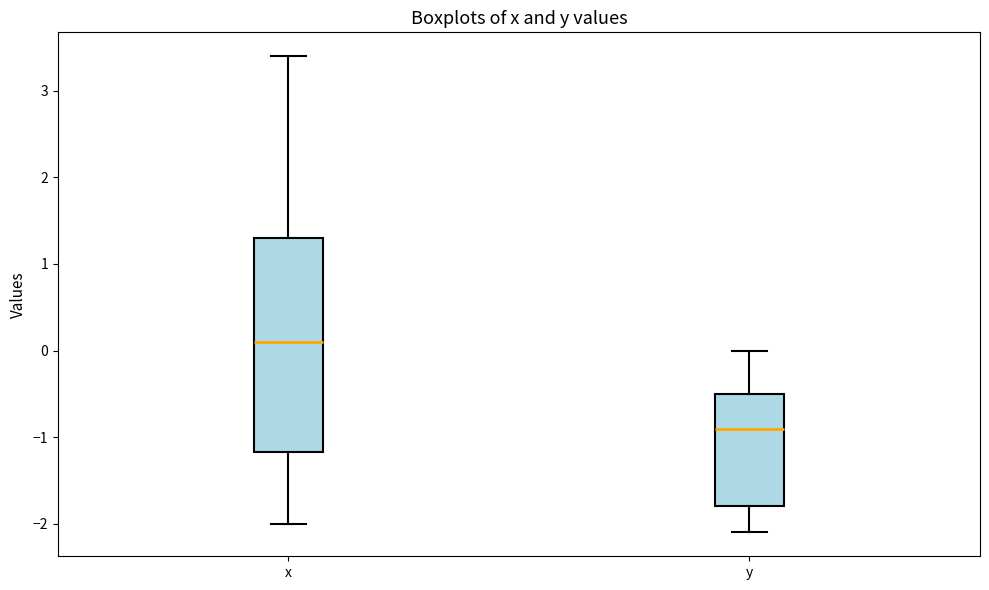

Reading left to right, transcribe this box plot: for each box, give where its median line is, the range the box spans, and where its two whiskers end, as read against the y-axis. The values are not printed on the chart, so give them approximately, as read against the axis.

x: median 0.1, box -1.2 to 1.3, whiskers -2.0 to 3.4
y: median -0.9, box -1.8 to -0.5, whiskers -2.1 to 0.0